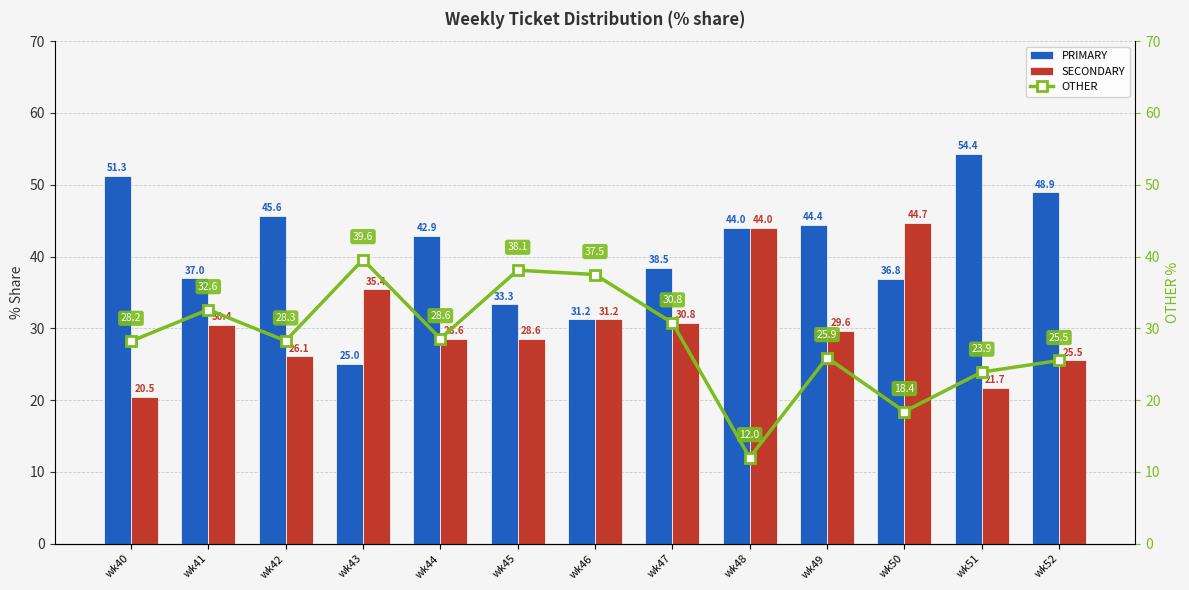

What is the value of the SECONDARY bar at the 1st from the left?

20.5